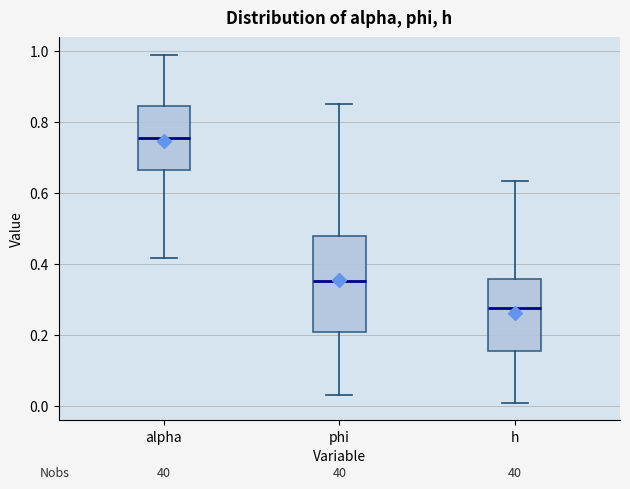

Reading left to right, transcribe this box plot: for each box, give where its median line is, the range the box spans, and where its two whiskers end, as read against the y-axis. The values are not printed on the chart, so give them approximately, as read against the axis.

alpha: median 0.76, box 0.66 to 0.84, whiskers 0.42 to 1.00
phi: median 0.36, box 0.20 to 0.48, whiskers 0.04 to 0.86
h: median 0.28, box 0.16 to 0.36, whiskers 0.00 to 0.64